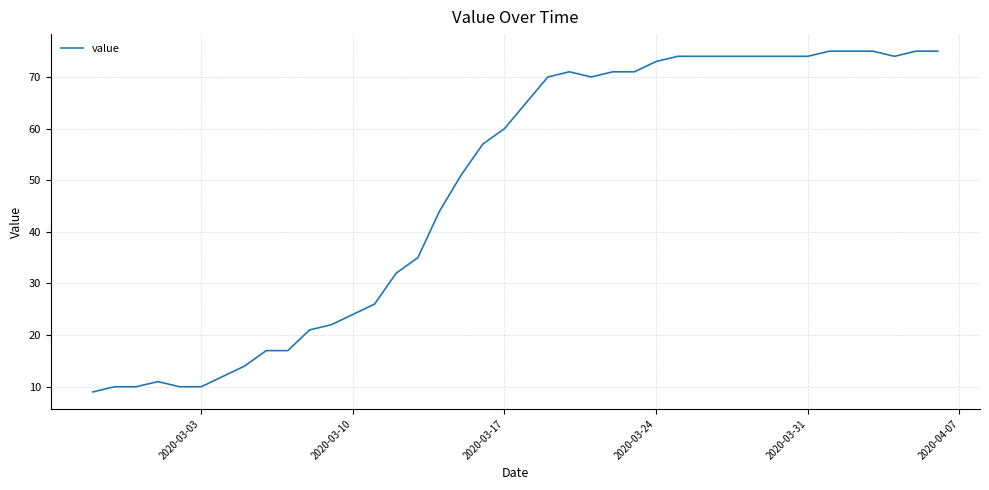

What is the minimum value shown in the chart?

9